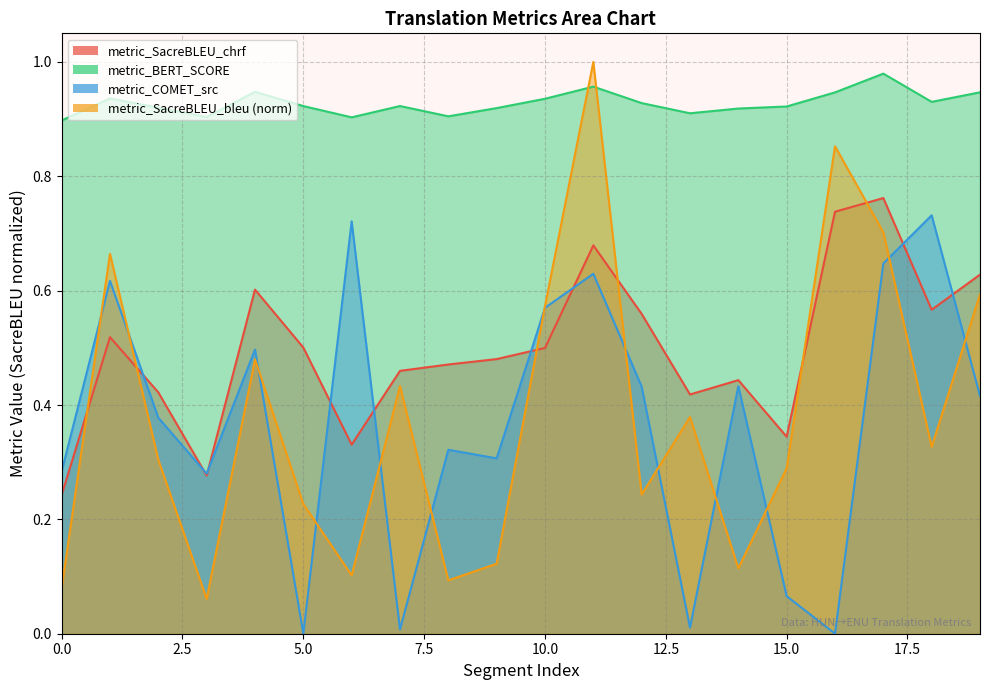

At how many categories does at least one series exceed 0?

20